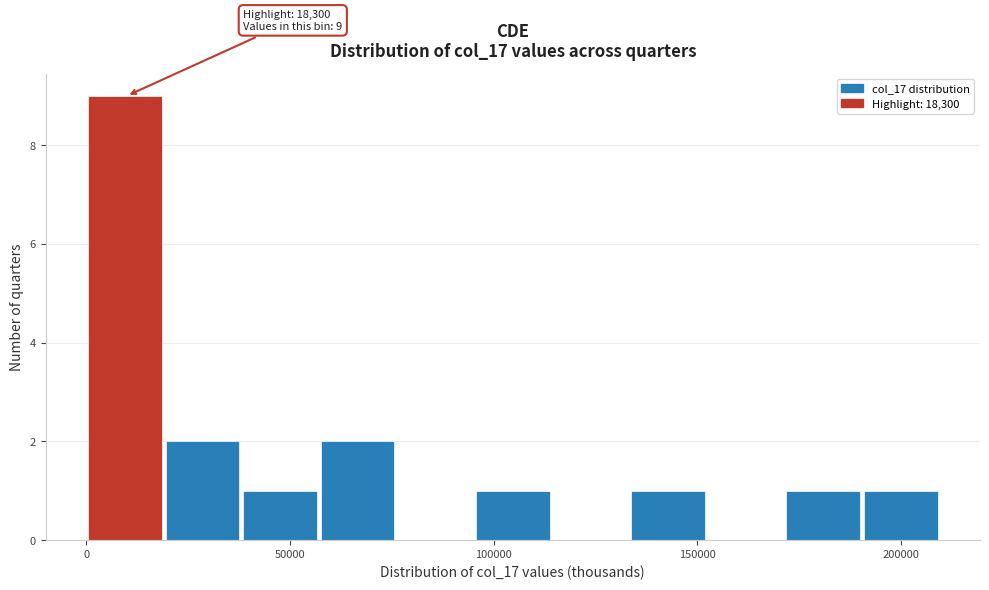

Around what value on the x-axis is the tallest bar? Give the approximate position of its centre, as read against the axis.

10000